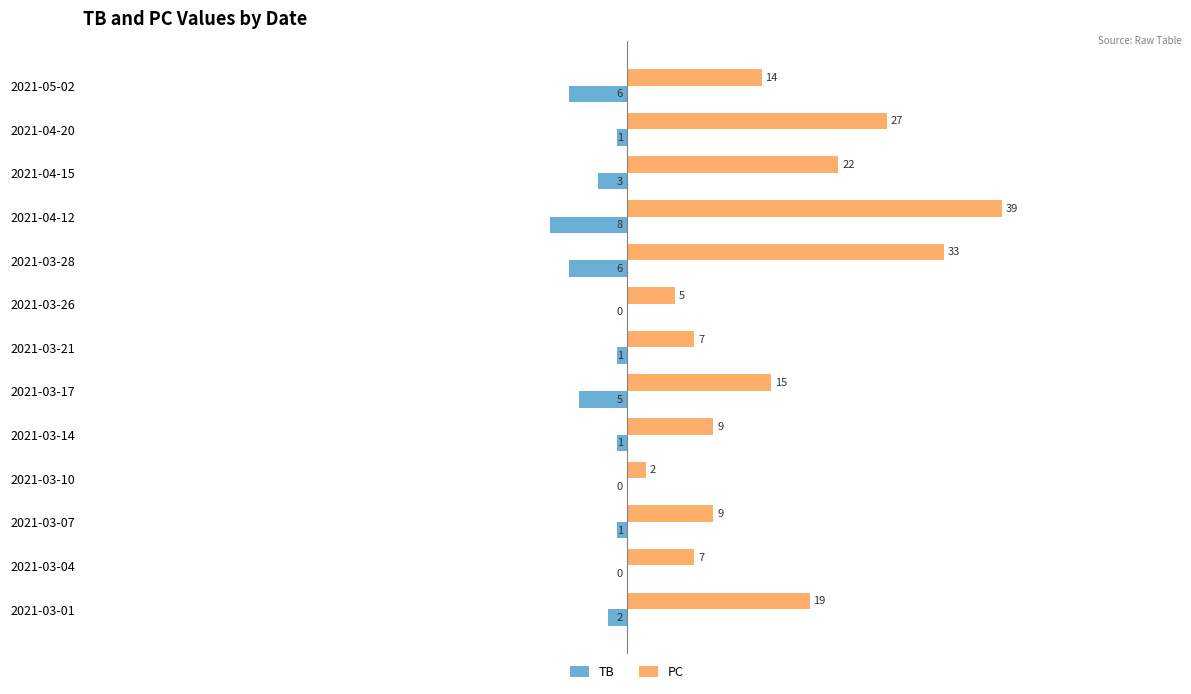

Where is PC nearest to the value 20?

2021-03-01